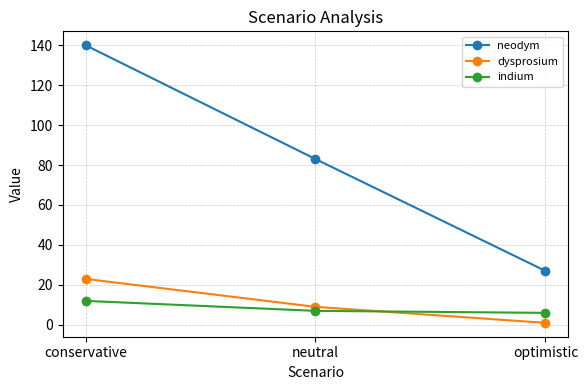

What is the label of the 1st point from the right?

optimistic